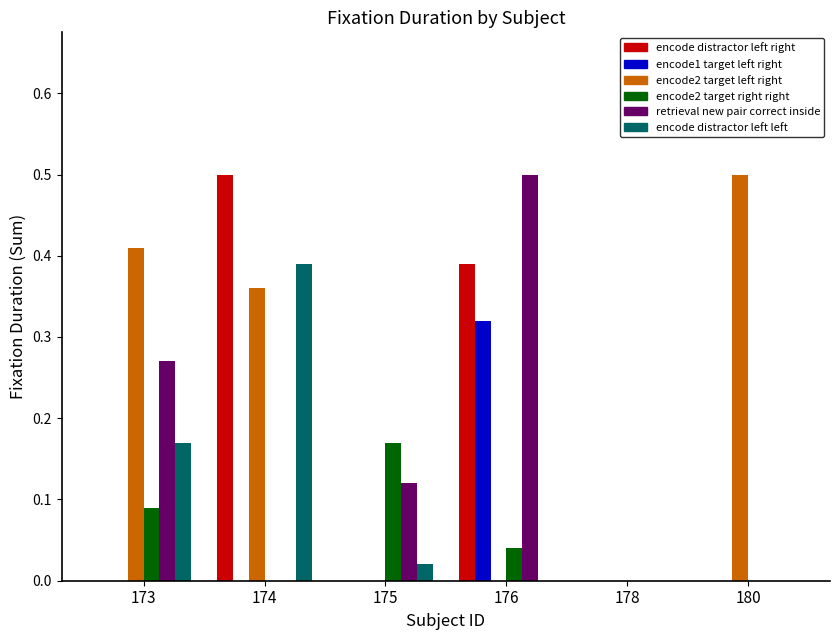

Which series changed the most between 178 and 180?

encode2 target left right